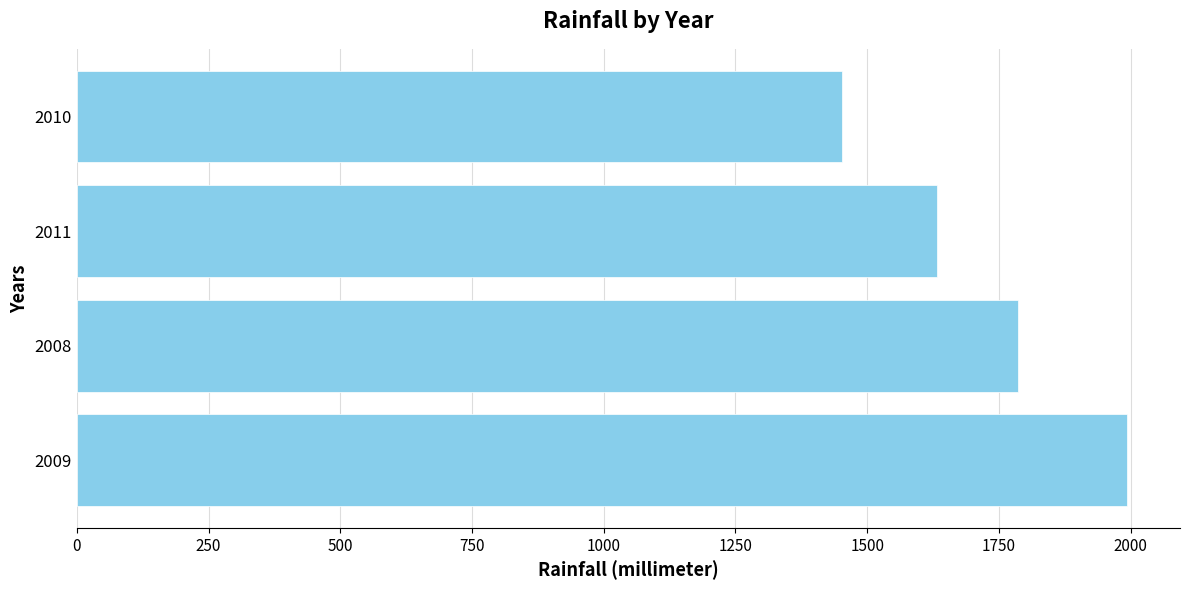

How many values are between 1632 and 1994?

3